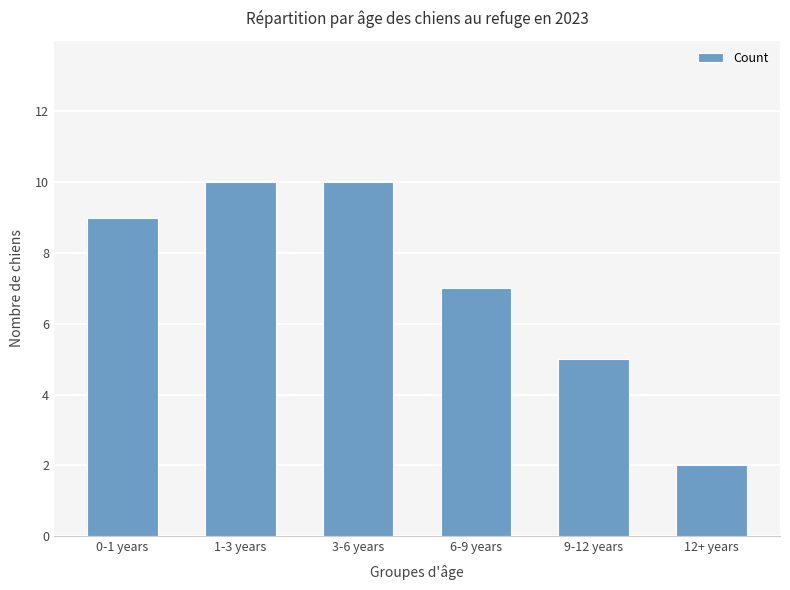

What is the difference between the second highest and minimum values?

8